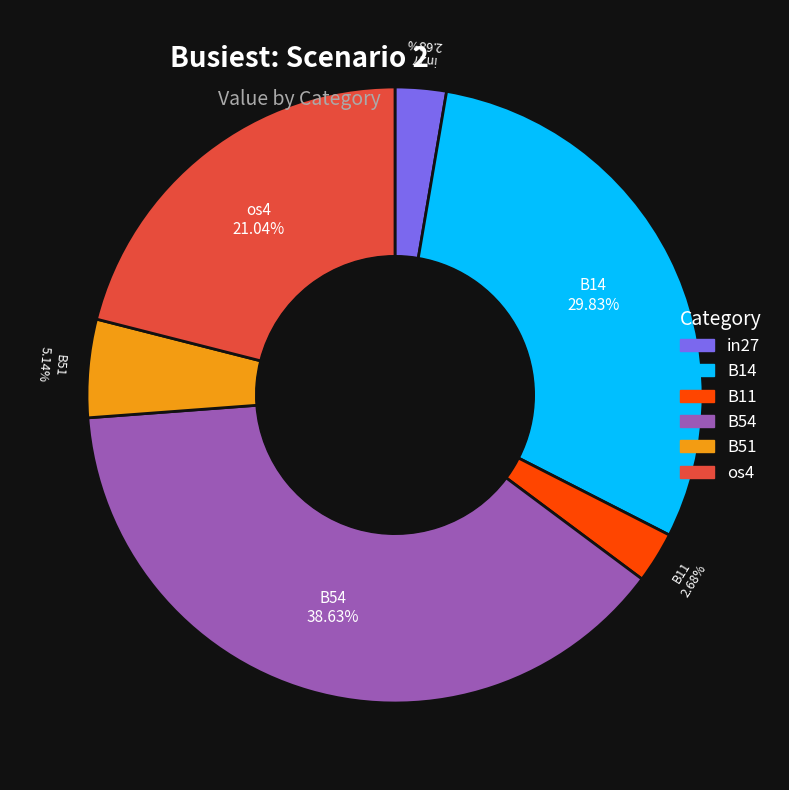

Is there any slice that represents more than half of the pie?

No